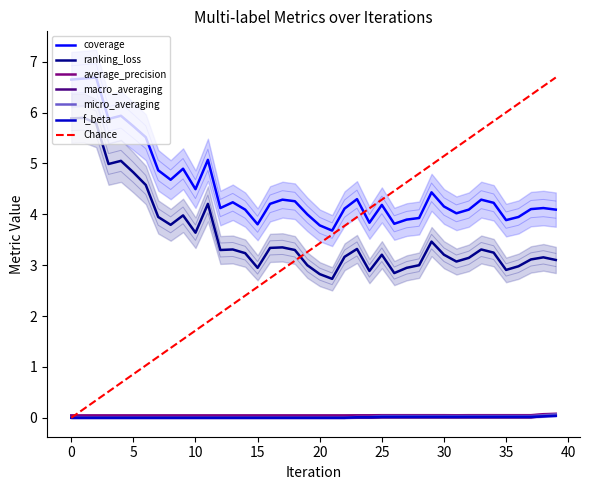

Between 2 and 15, which series saw the biggest shift?

coverage